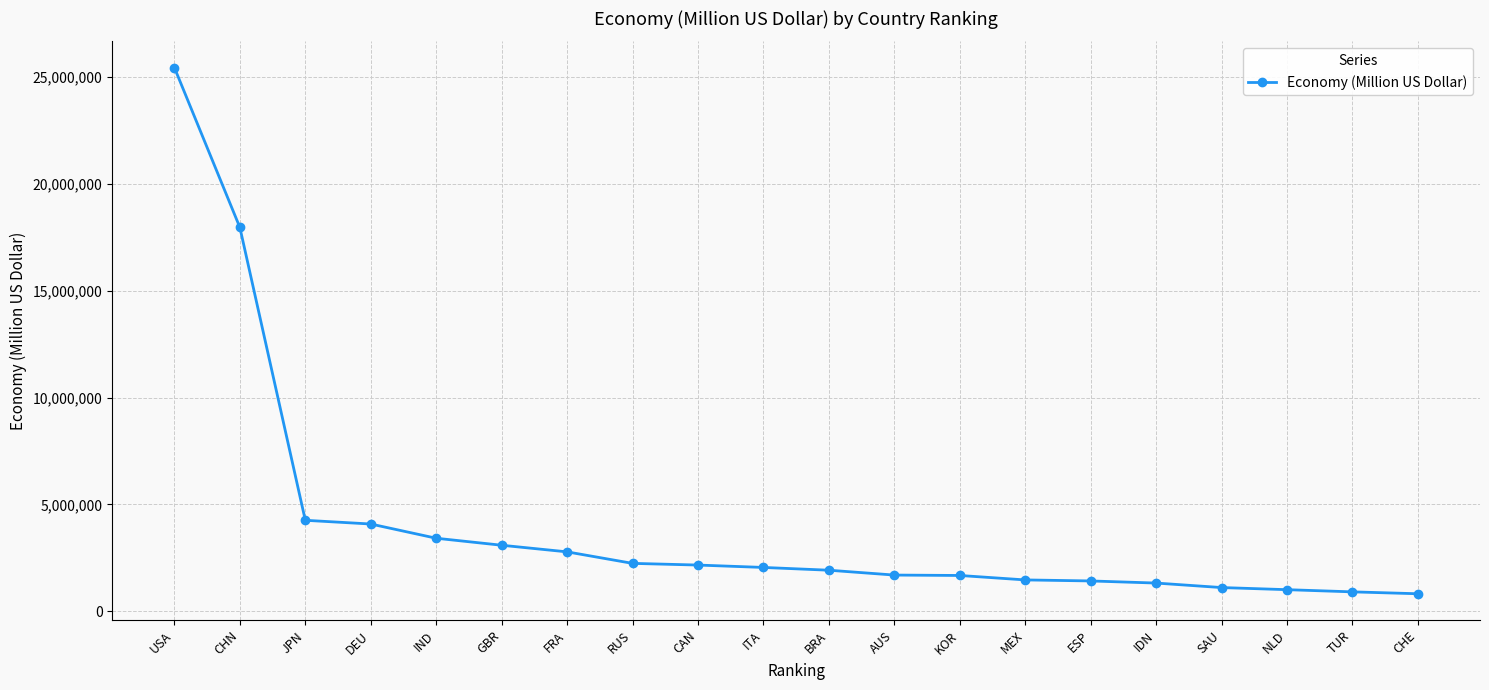

Between FRA and USA, which is larger?

USA